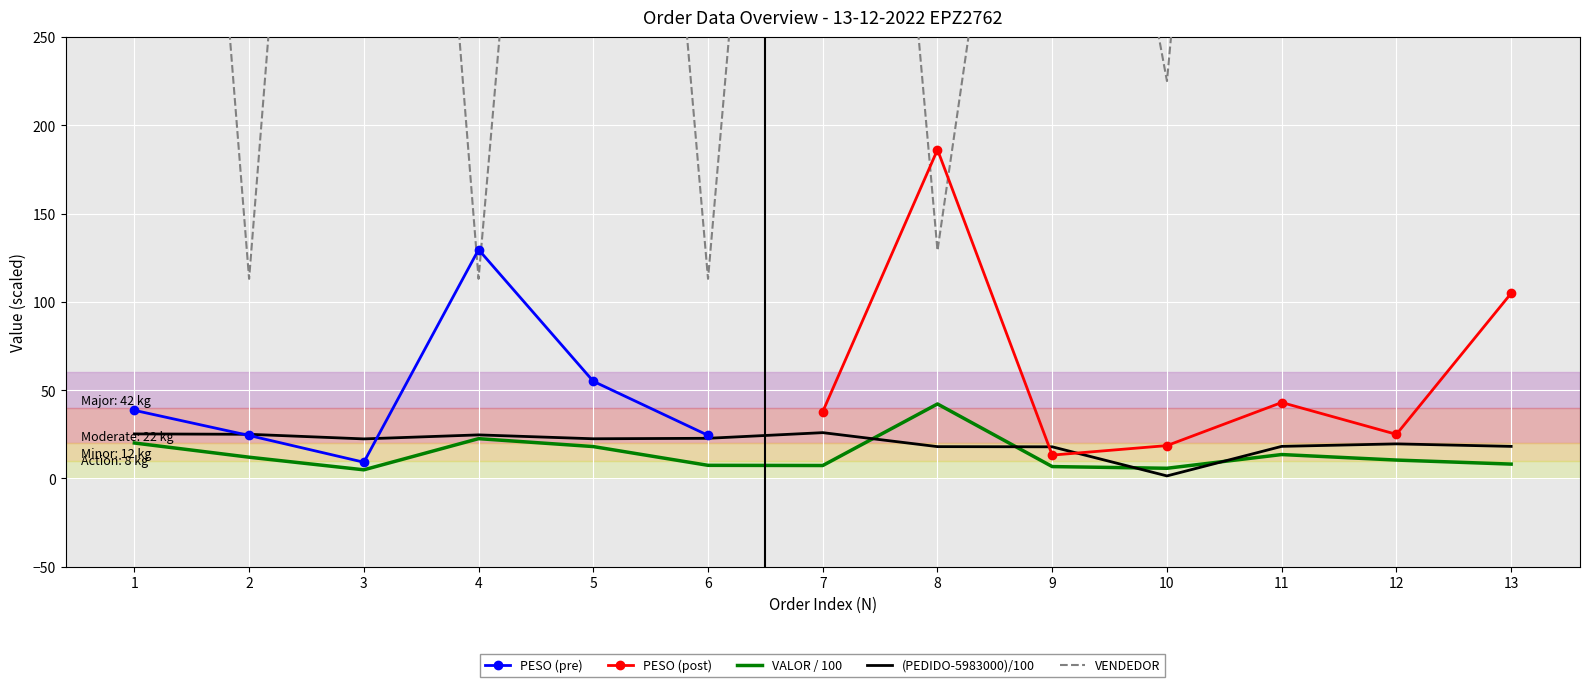

The (PEDIDO-5983000)/100 series shows 19.6 at 12. True or false?

True